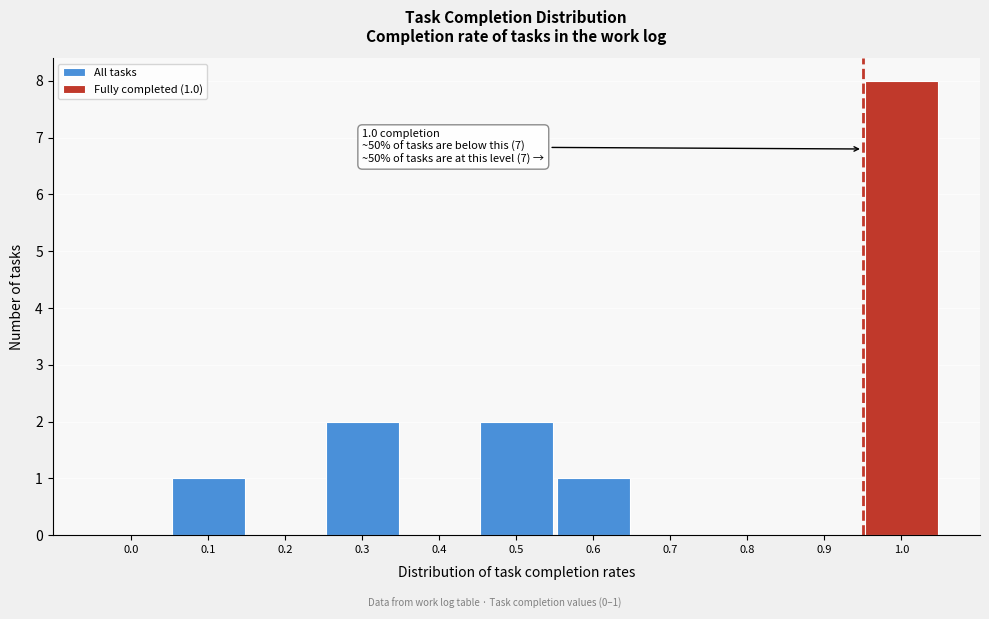

Reading left to right, extract all data points from this chart.

0.0=0	0.1=1	0.2=0	0.3=2	0.4=0	0.5=2	0.6=1	0.7=0	0.8=0	0.9=0	1.0=8